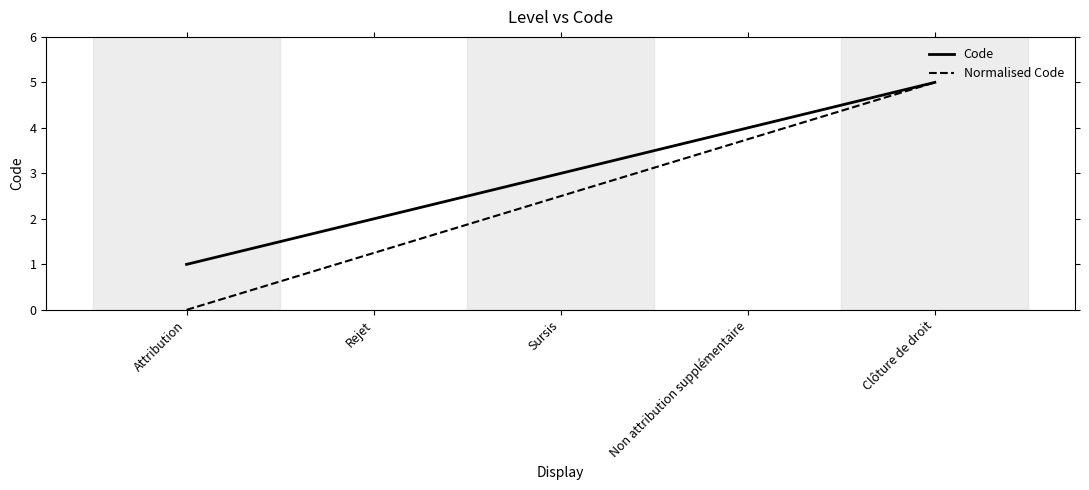

Is it true that Normalised Code equals 1.0 at Non attribution supplémentaire?

False